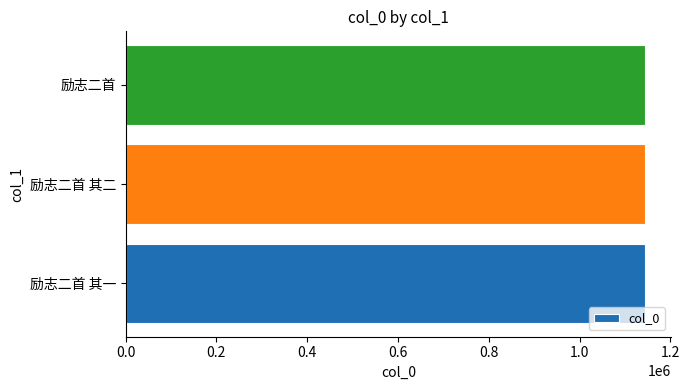

What is the average value?

1143720